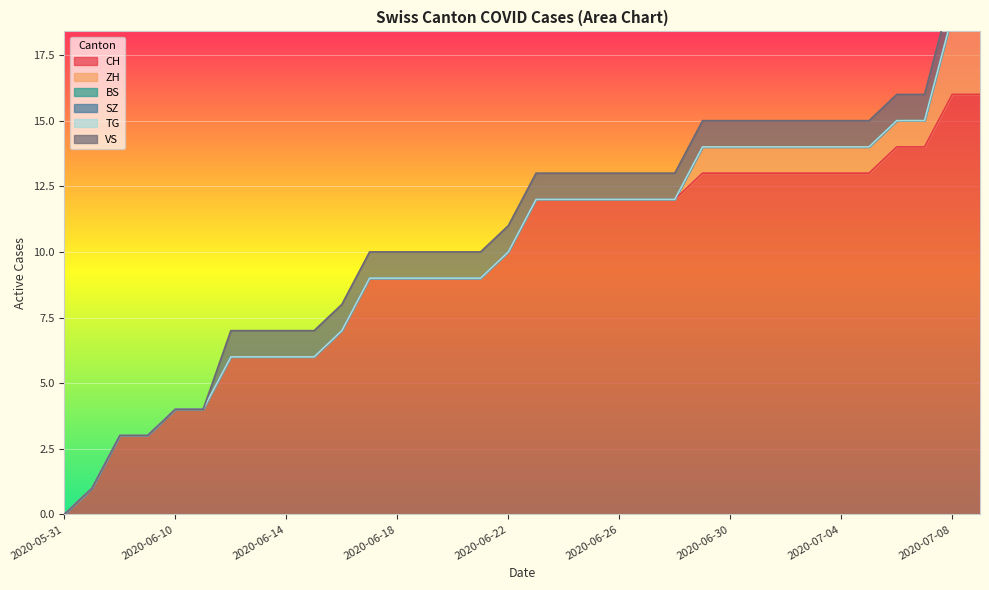

Reading left to right, list all the values displayed in this chart.

CH: 2020-05-31=0	2020-06-07=1	2020-06-08=3	2020-06-09=3	2020-06-10=4	2020-06-11=4	2020-06-12=6	2020-06-13=6	2020-06-14=6	2020-06-15=6	2020-06-16=7	2020-06-17=9	2020-06-18=9	2020-06-19=9	2020-06-20=9	2020-06-21=9	2020-06-22=10	2020-06-23=12	2020-06-24=12	2020-06-25=12	2020-06-26=12	2020-06-27=12	2020-06-28=12	2020-06-29=13	2020-06-30=13	2020-07-01=13	2020-07-02=13	2020-07-03=13	2020-07-04=13	2020-07-05=13	2020-07-06=14	2020-07-07=14	2020-07-08=16	2020-07-09=16
ZH: 2020-05-31=0	2020-06-07=0	2020-06-08=0	2020-06-09=0	2020-06-10=0	2020-06-11=0	2020-06-12=0	2020-06-13=0	2020-06-14=0	2020-06-15=0	2020-06-16=0	2020-06-17=0	2020-06-18=0	2020-06-19=0	2020-06-20=0	2020-06-21=0	2020-06-22=0	2020-06-23=0	2020-06-24=0	2020-06-25=0	2020-06-26=0	2020-06-27=0	2020-06-28=0	2020-06-29=1	2020-06-30=1	2020-07-01=1	2020-07-02=1	2020-07-03=1	2020-07-04=1	2020-07-05=1	2020-07-06=1	2020-07-07=1	2020-07-08=3	2020-07-09=3
BS: 2020-05-31=0	2020-06-07=0	2020-06-08=0	2020-06-09=0	2020-06-10=0	2020-06-11=0	2020-06-12=0	2020-06-13=0	2020-06-14=0	2020-06-15=0	2020-06-16=0	2020-06-17=0	2020-06-18=0	2020-06-19=0	2020-06-20=0	2020-06-21=0	2020-06-22=0	2020-06-23=0	2020-06-24=0	2020-06-25=0	2020-06-26=0	2020-06-27=0	2020-06-28=0	2020-06-29=0	2020-06-30=0	2020-07-01=0	2020-07-02=0	2020-07-03=0	2020-07-04=0	2020-07-05=0	2020-07-06=0	2020-07-07=0	2020-07-08=0	2020-07-09=0
SZ: 2020-05-31=0	2020-06-07=0	2020-06-08=0	2020-06-09=0	2020-06-10=0	2020-06-11=0	2020-06-12=0	2020-06-13=0	2020-06-14=0	2020-06-15=0	2020-06-16=0	2020-06-17=0	2020-06-18=0	2020-06-19=0	2020-06-20=0	2020-06-21=0	2020-06-22=0	2020-06-23=0	2020-06-24=0	2020-06-25=0	2020-06-26=0	2020-06-27=0	2020-06-28=0	2020-06-29=0	2020-06-30=0	2020-07-01=0	2020-07-02=0	2020-07-03=0	2020-07-04=0	2020-07-05=0	2020-07-06=0	2020-07-07=0	2020-07-08=0	2020-07-09=0
TG: 2020-05-31=0	2020-06-07=0	2020-06-08=0	2020-06-09=0	2020-06-10=0	2020-06-11=0	2020-06-12=0	2020-06-13=0	2020-06-14=0	2020-06-15=0	2020-06-16=0	2020-06-17=0	2020-06-18=0	2020-06-19=0	2020-06-20=0	2020-06-21=0	2020-06-22=0	2020-06-23=0	2020-06-24=0	2020-06-25=0	2020-06-26=0	2020-06-27=0	2020-06-28=0	2020-06-29=0	2020-06-30=0	2020-07-01=0	2020-07-02=0	2020-07-03=0	2020-07-04=0	2020-07-05=0	2020-07-06=0	2020-07-07=0	2020-07-08=0	2020-07-09=0
VS: 2020-05-31=0	2020-06-07=0	2020-06-08=0	2020-06-09=0	2020-06-10=0	2020-06-11=0	2020-06-12=1	2020-06-13=1	2020-06-14=1	2020-06-15=1	2020-06-16=1	2020-06-17=1	2020-06-18=1	2020-06-19=1	2020-06-20=1	2020-06-21=1	2020-06-22=1	2020-06-23=1	2020-06-24=1	2020-06-25=1	2020-06-26=1	2020-06-27=1	2020-06-28=1	2020-06-29=1	2020-06-30=1	2020-07-01=1	2020-07-02=1	2020-07-03=1	2020-07-04=1	2020-07-05=1	2020-07-06=1	2020-07-07=1	2020-07-08=1	2020-07-09=1